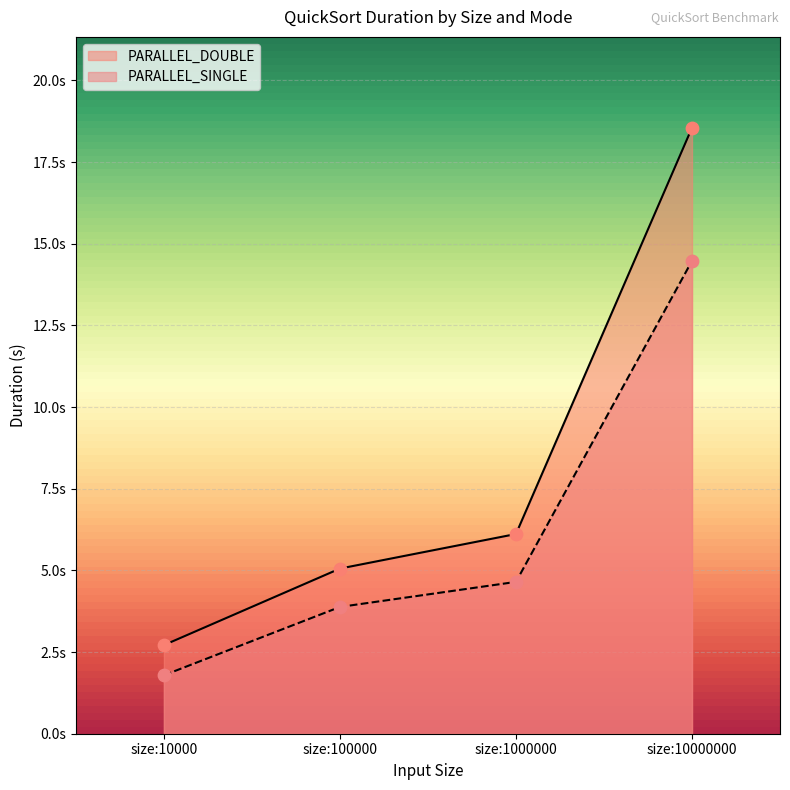

Which series has the largest total across all categories?

PARALLEL_DOUBLE